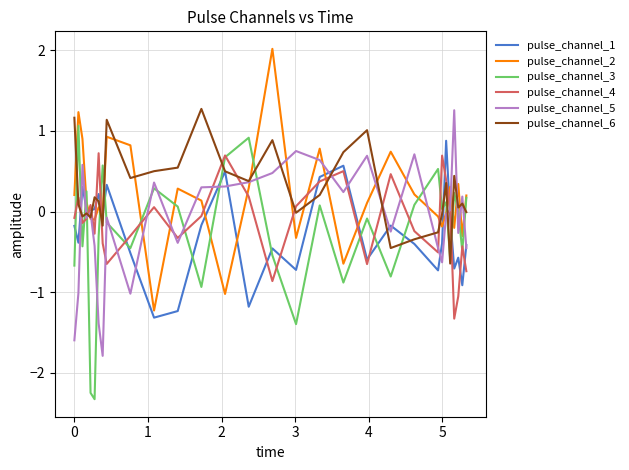

What is the minimum value for pulse_channel_2?

-1.2